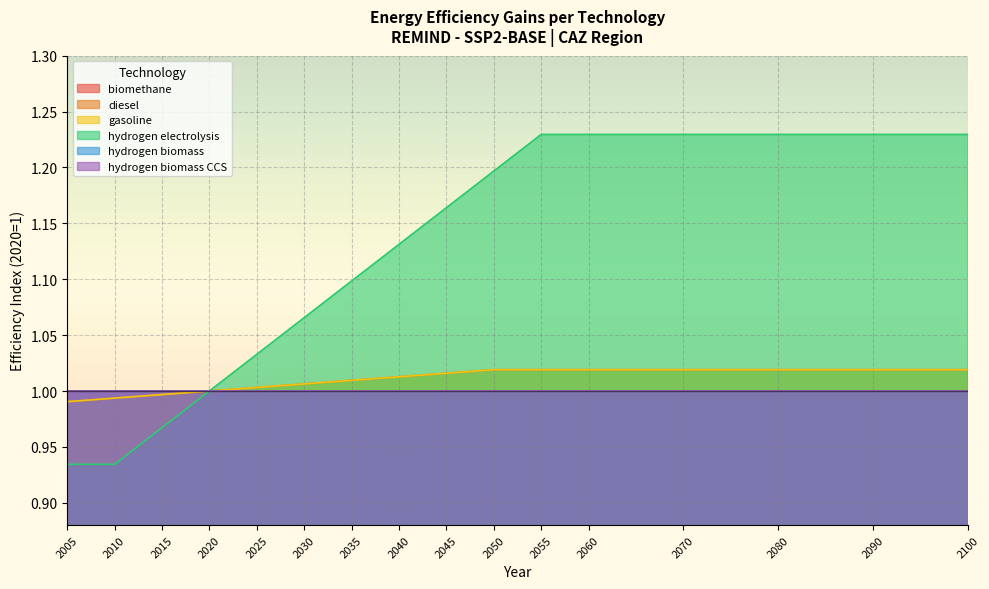

Which series changed the most between 2005 and 2070?

hydrogen electrolysis